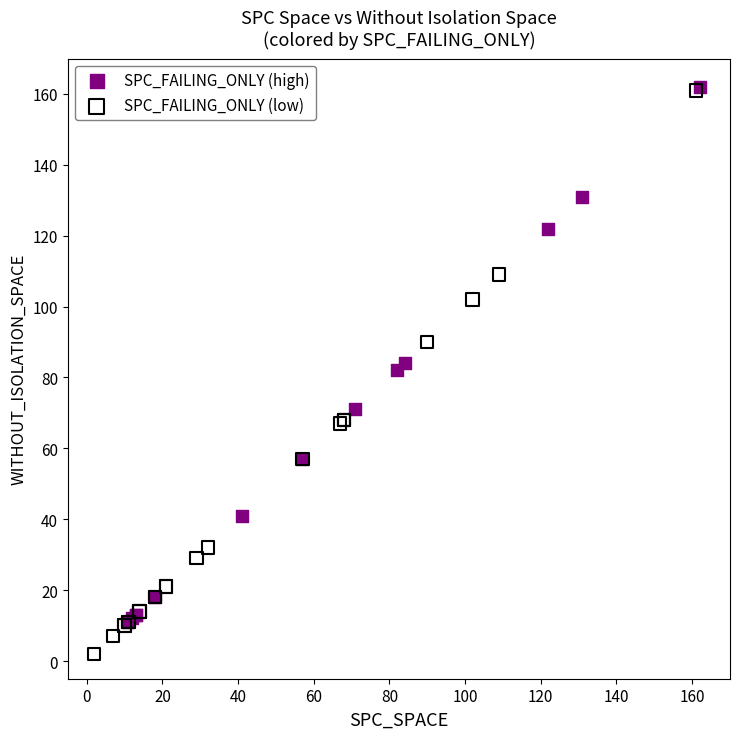

Which series has the largest Y range (max minus min)?

SPC_FAILING_ONLY (low)